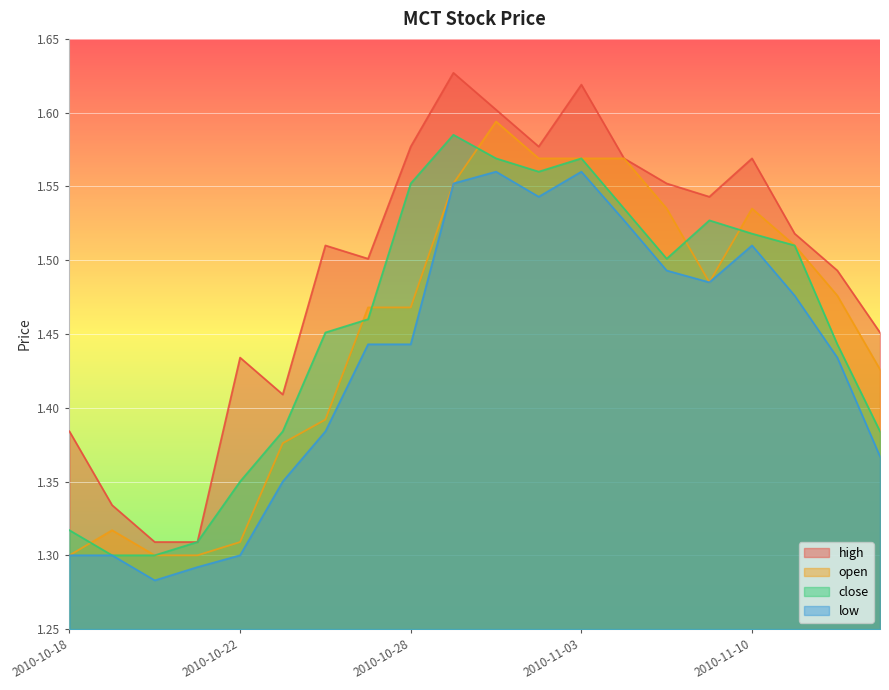

Where is the first local maximum for low?

2010-11-01